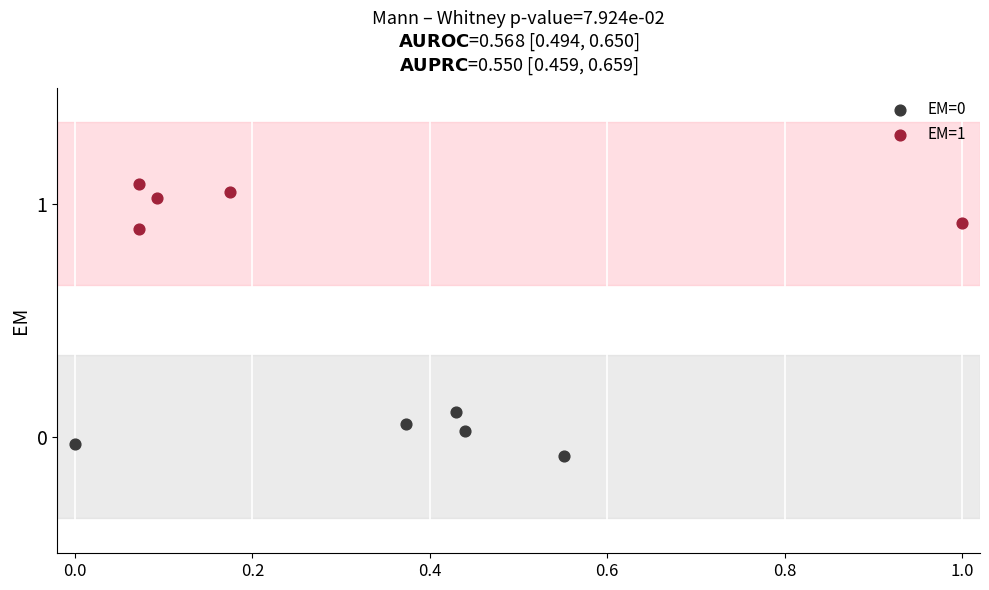

Which series reaches the maximum Y coordinate?

EM=1